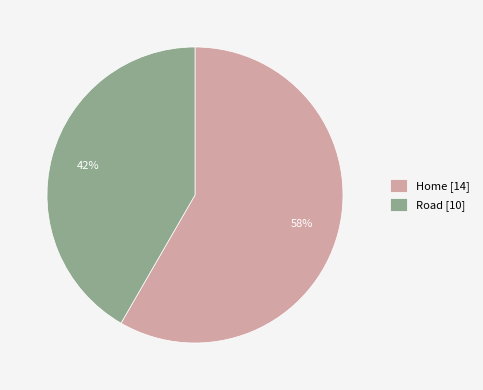

Does Home represent more than half of the total?

Yes